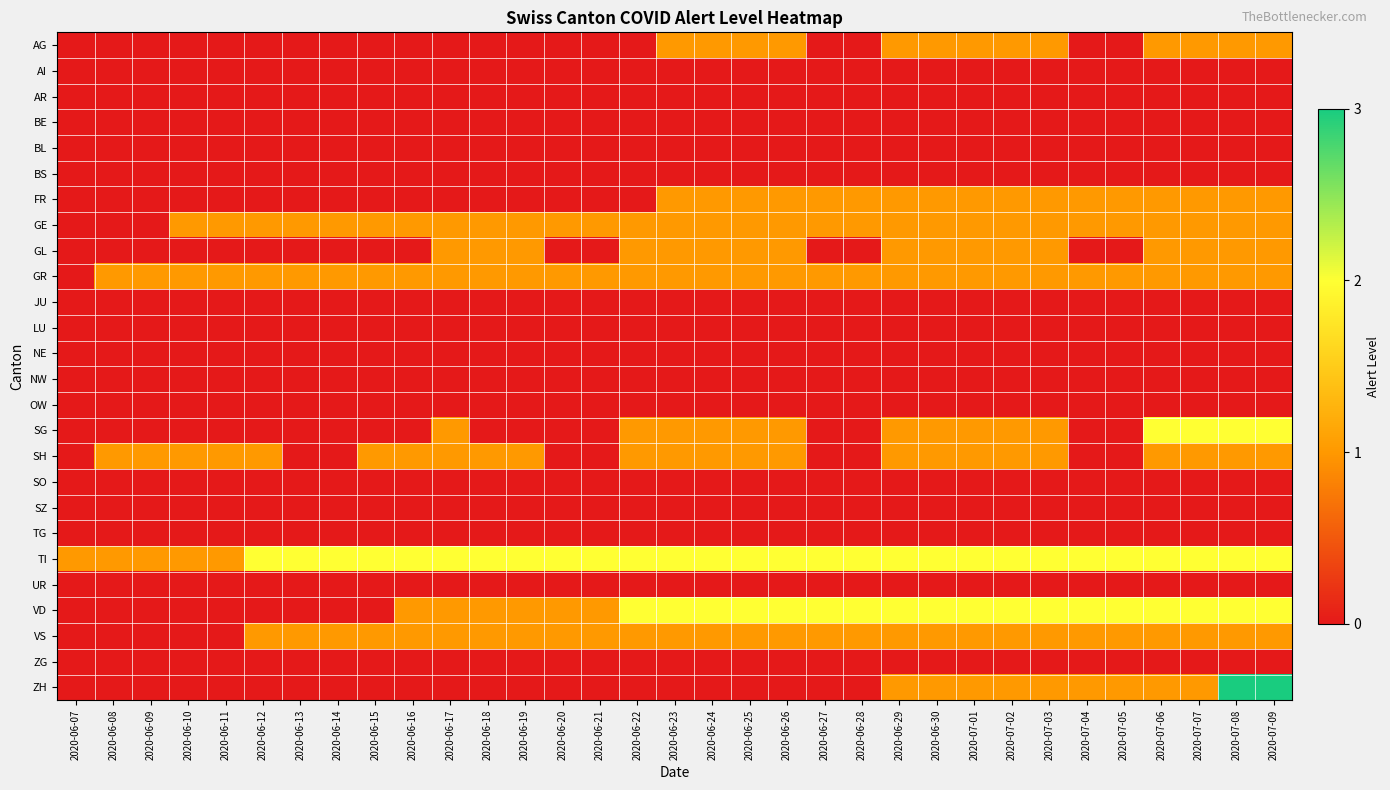

At how many categories does at least one series exceed 1?

28